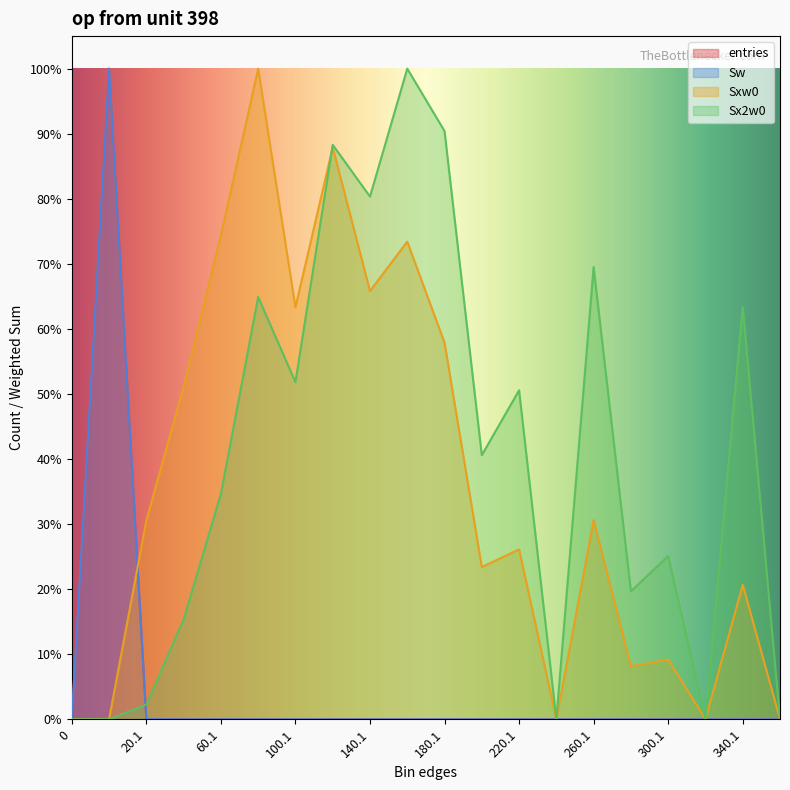

How many interior local peaks does the Sxw0 series have?

7